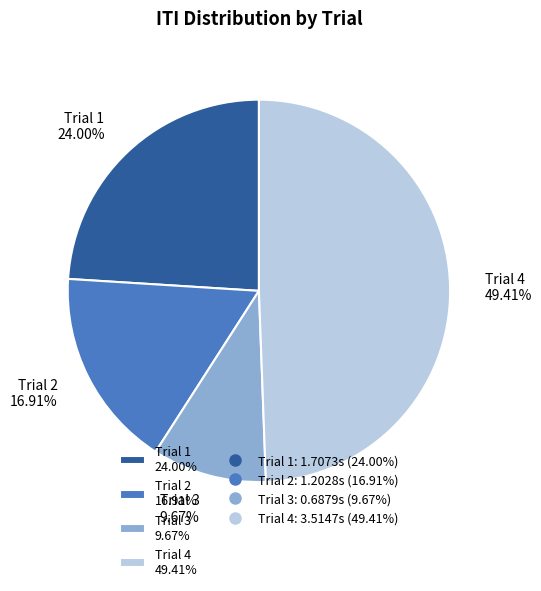

Count the number of slices in the pie.

4